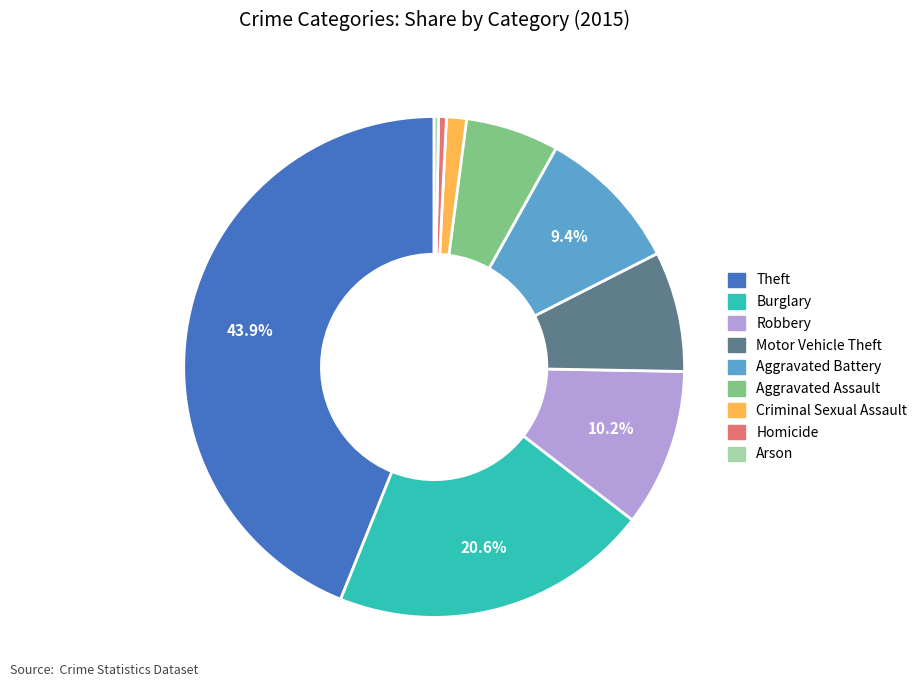

Count the number of slices in the pie.

9